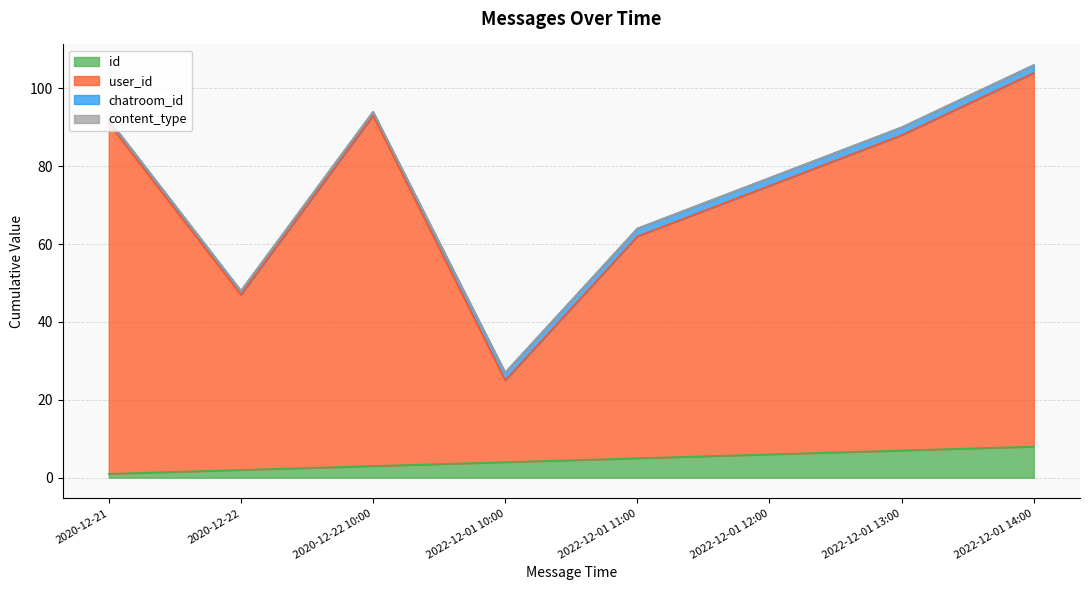

Which series has the largest total across all categories?

user_id